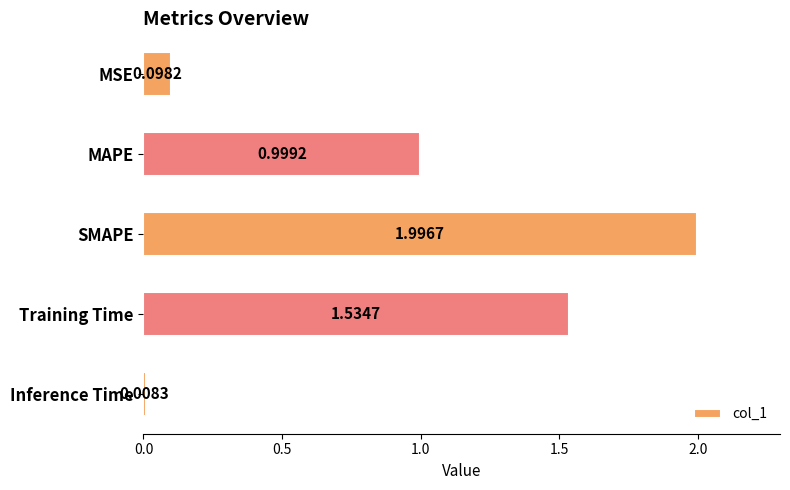

Rank the categories by value from highest to lowest.

SMAPE, Training Time, MAPE, MSE, Inference Time